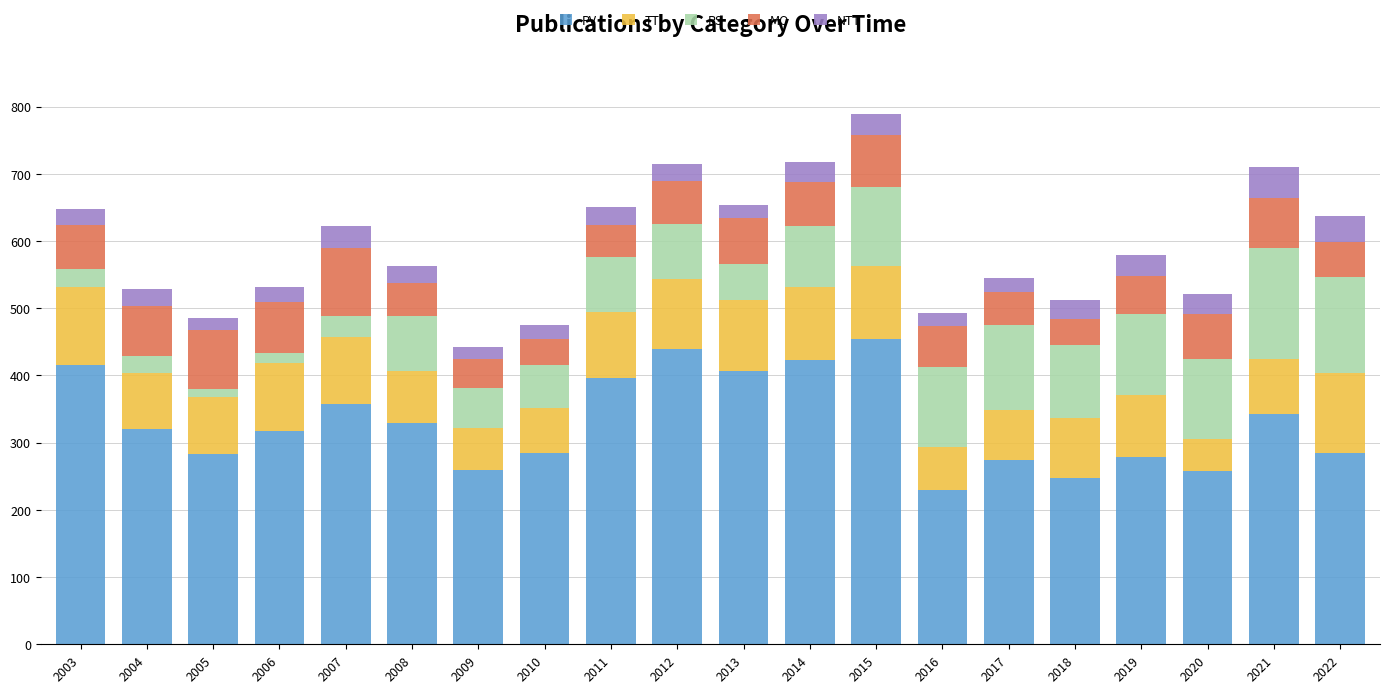

How many distinct data groups are displayed?

5